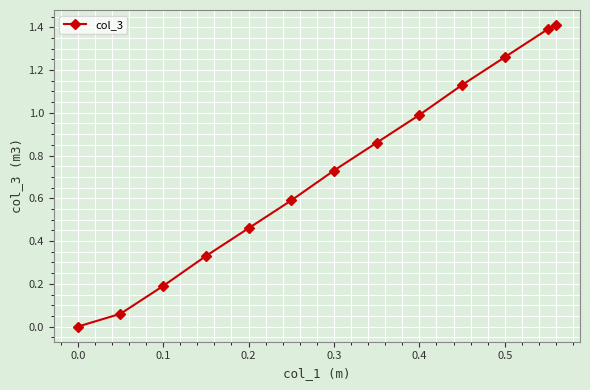

What is the value of the 6th point from the left?

0.6